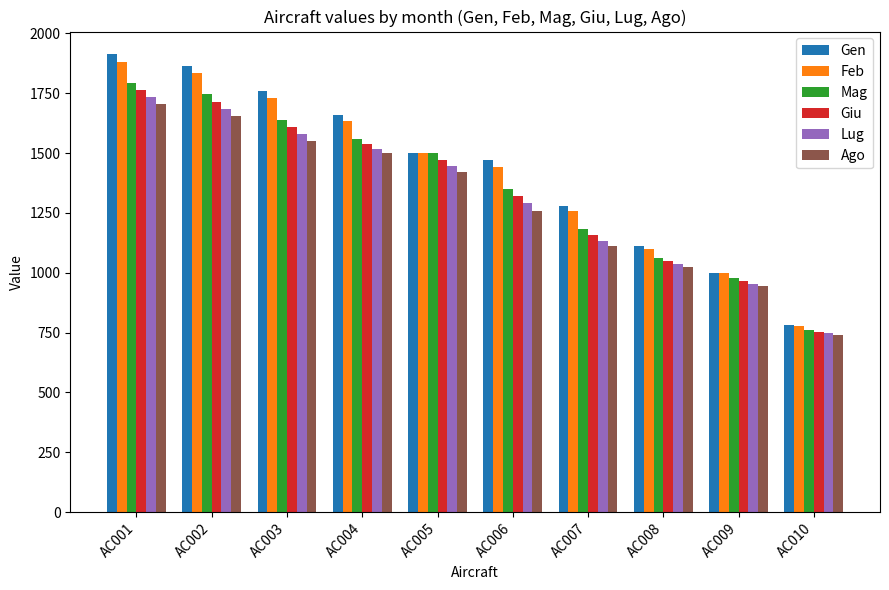

List the labels in order of Feb value, largest first.

AC001, AC002, AC003, AC004, AC005, AC006, AC007, AC008, AC009, AC010